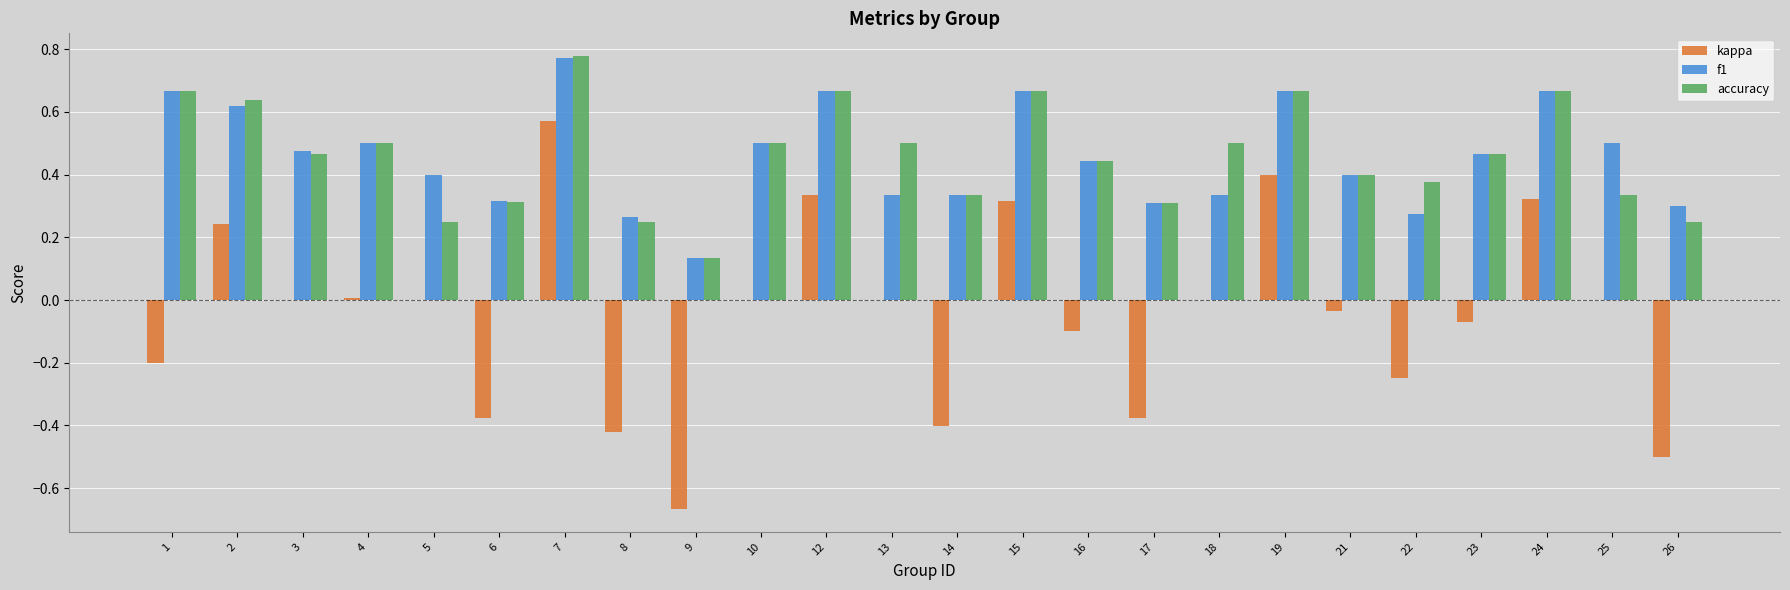

Count the number of categories in the chart.

24